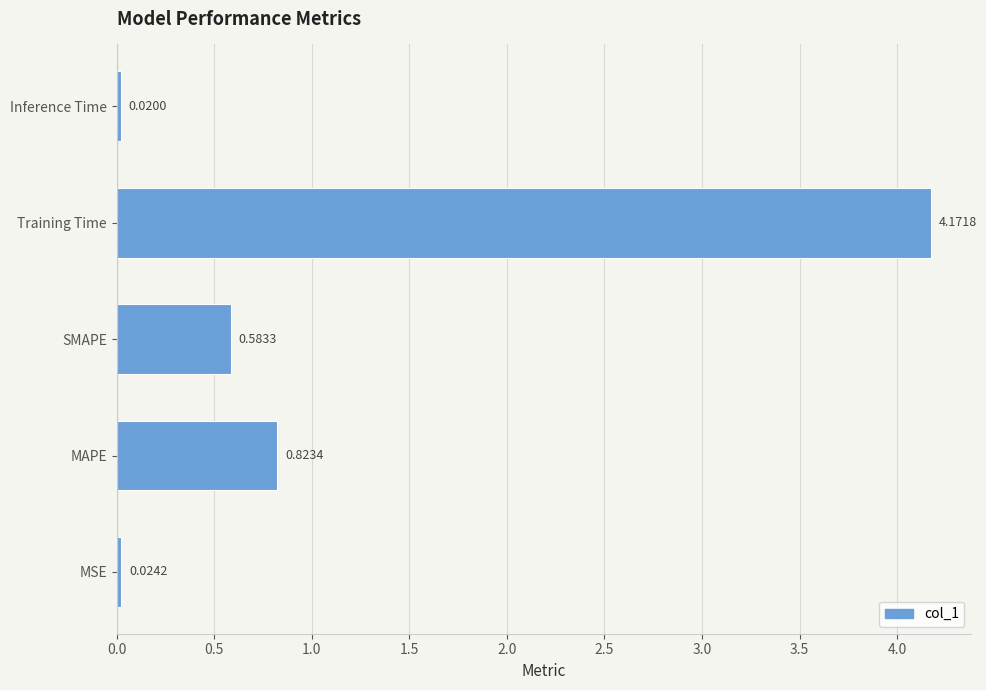

What is the difference between the maximum and second lowest values?

4.1